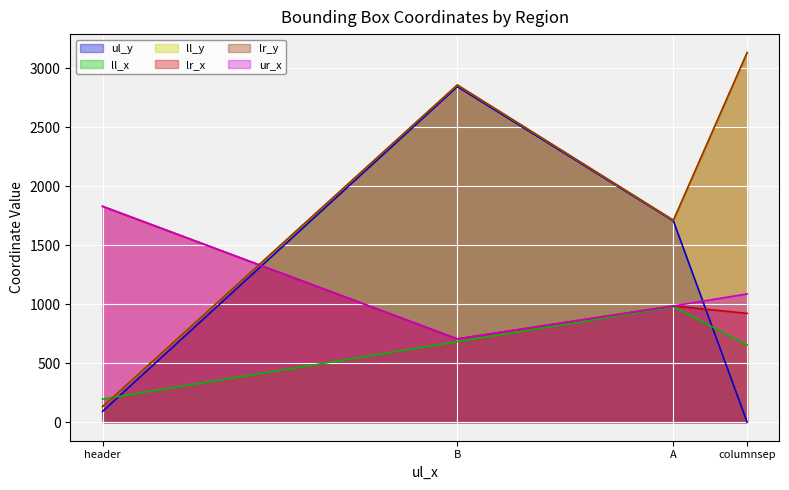

Reading left to right, transcribe all the data shown in this chart.

ul_y: columnsep=0	header=92	A=1705	B=2843
ll_x: columnsep=654	header=196	A=978	B=682
ll_y: columnsep=3131	header=132	A=1711	B=2857
lr_x: columnsep=922	header=1829	A=985	B=706
lr_y: columnsep=3131	header=132	A=1711	B=2857
ur_x: columnsep=1087	header=1829	A=985	B=706